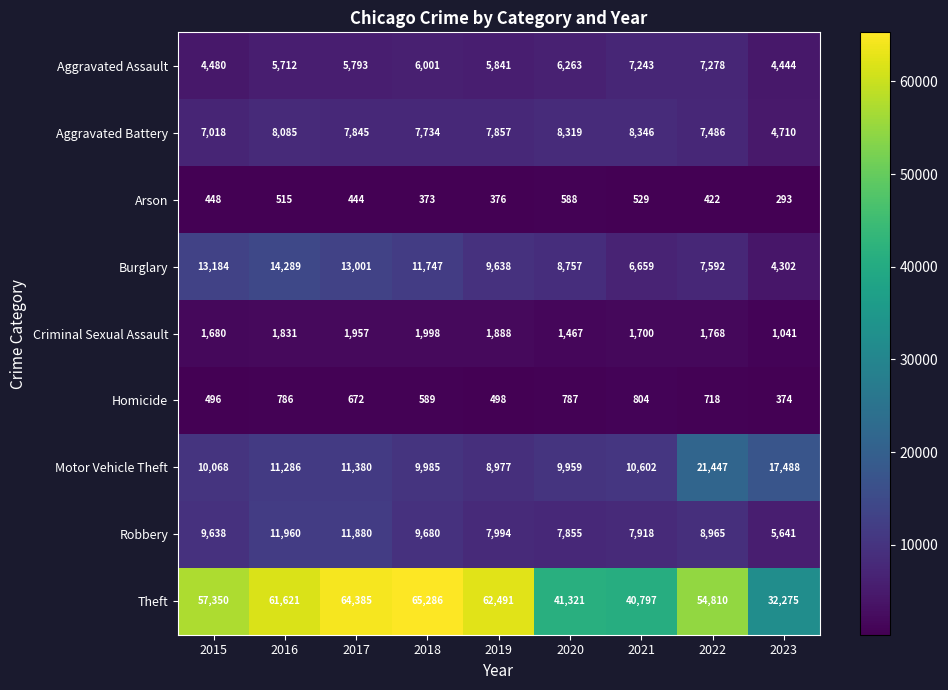

Which series has the largest total across all categories?

Theft